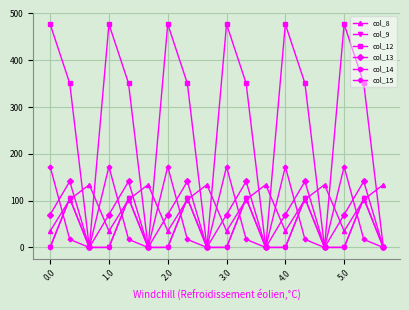

Which series has the widest spread of values?

col_12